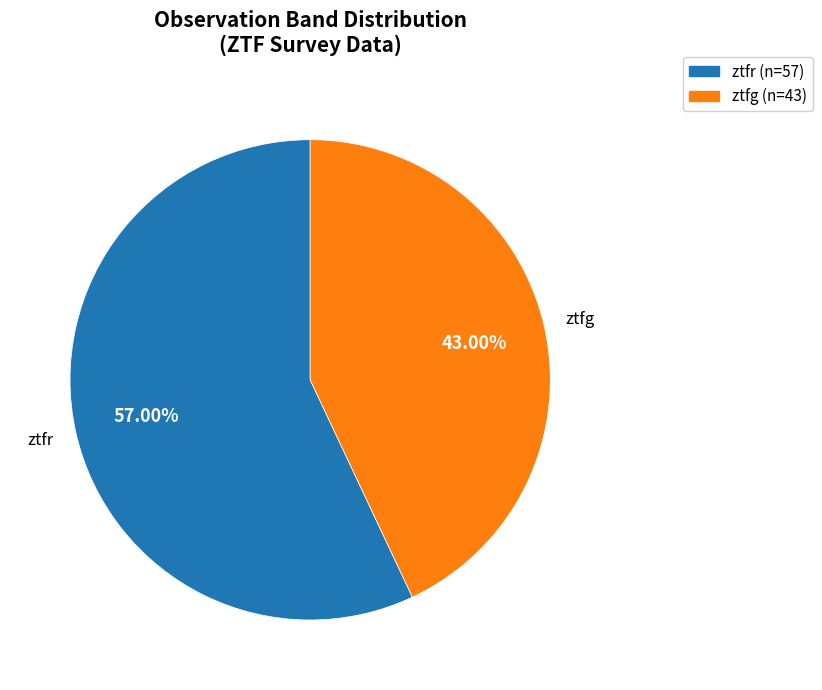

Combined, do ztfr and ztfg account for over 50%?

Yes